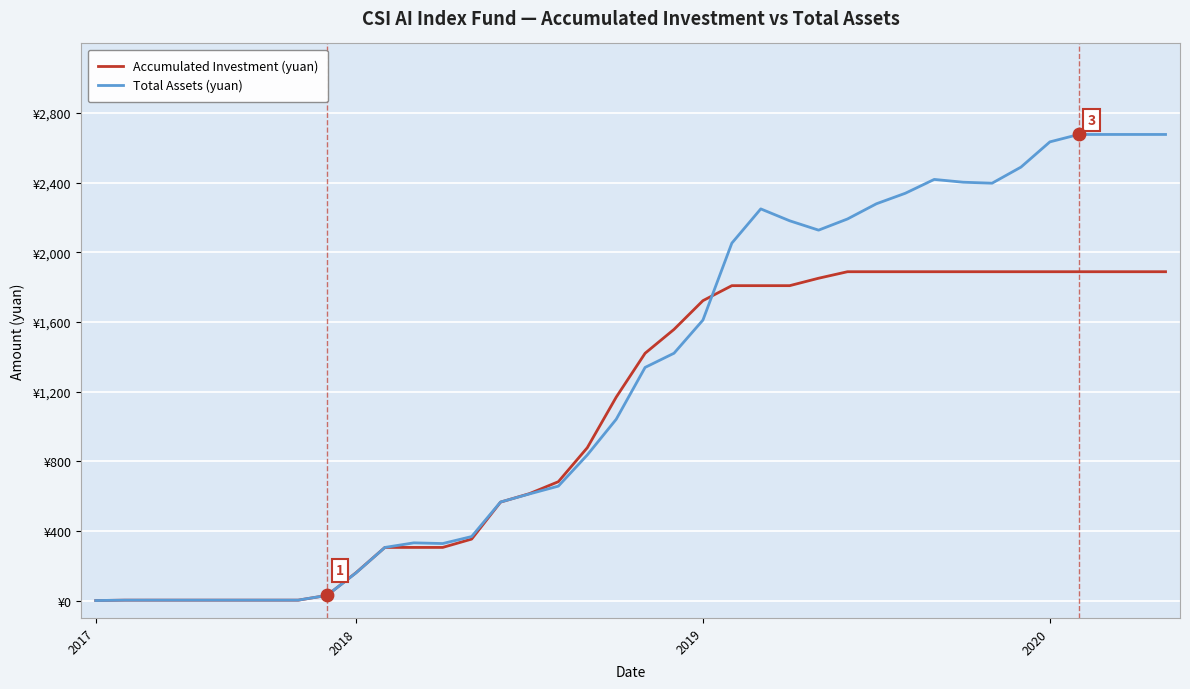

Which series has the largest total across all categories?

Total Assets (yuan)